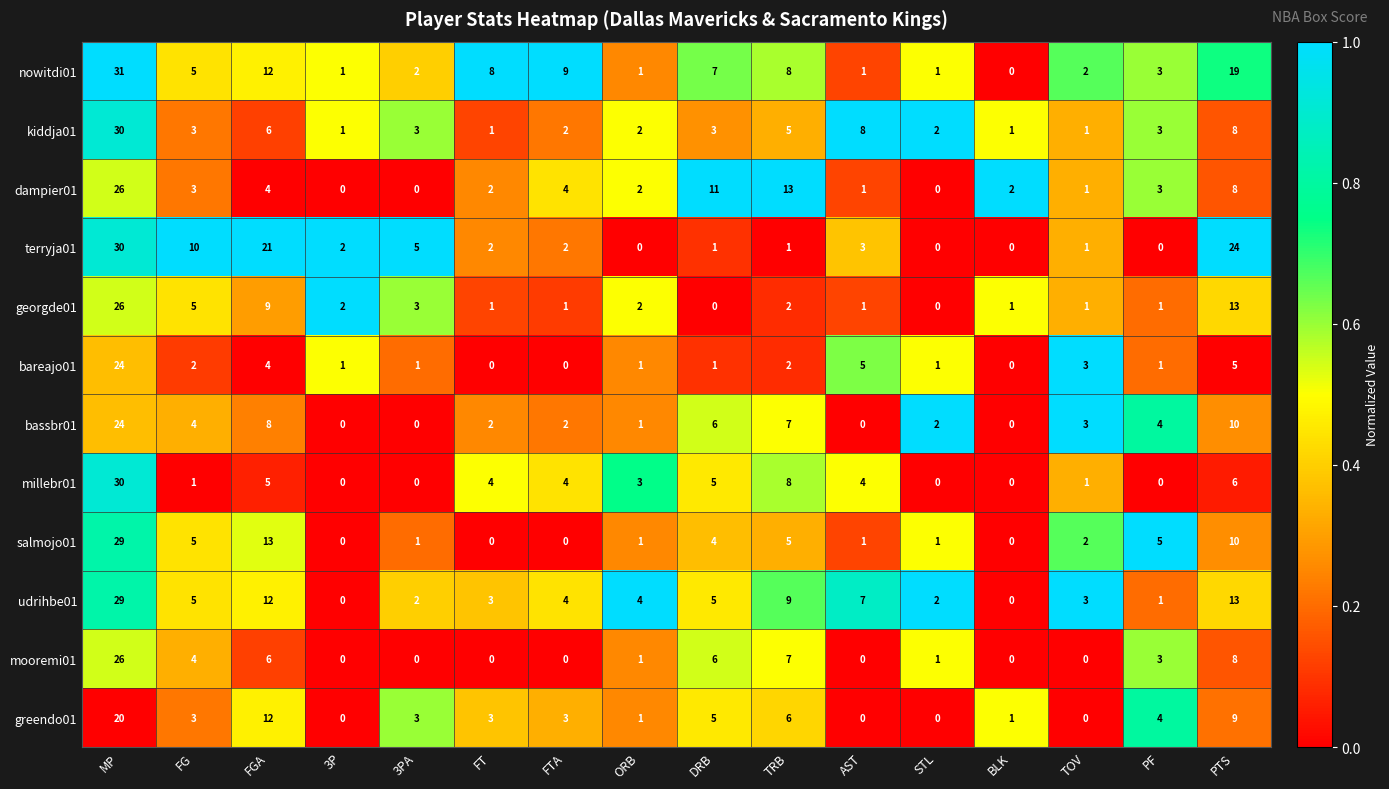

What is the difference between the highest and lowest values at TOV?

3